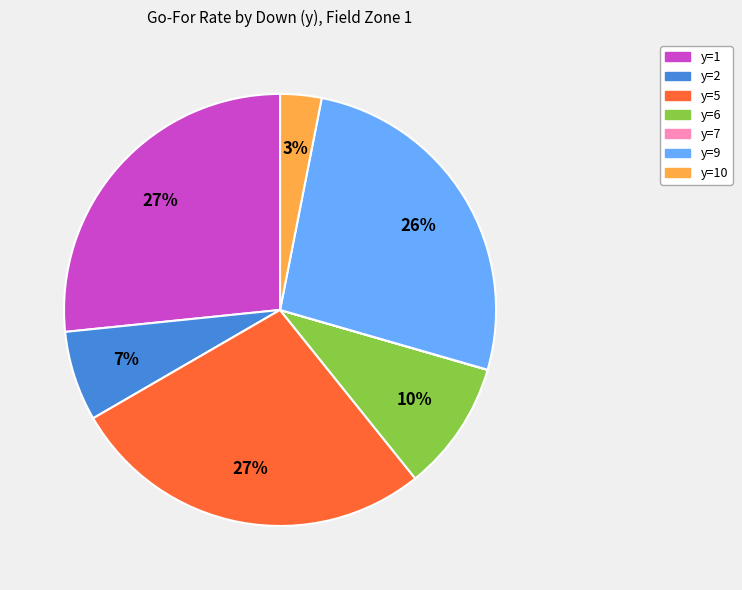

Does any single category account for the majority?

No